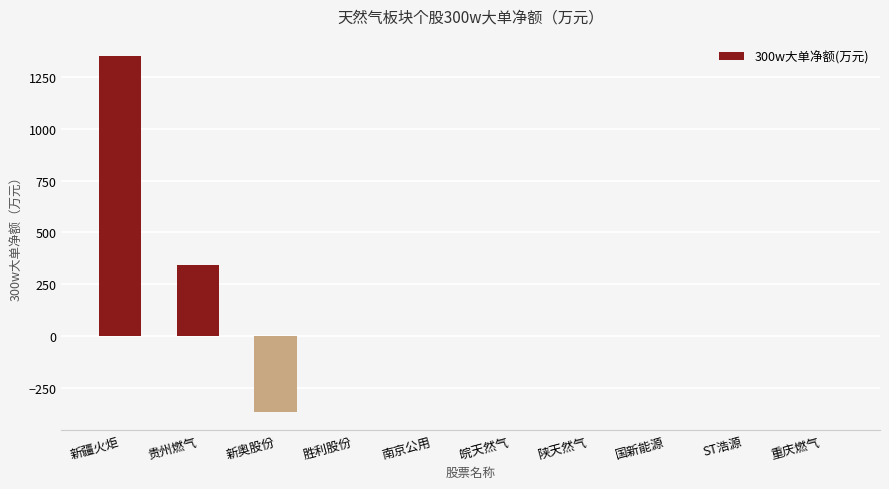

Count the number of categories in the chart.

10